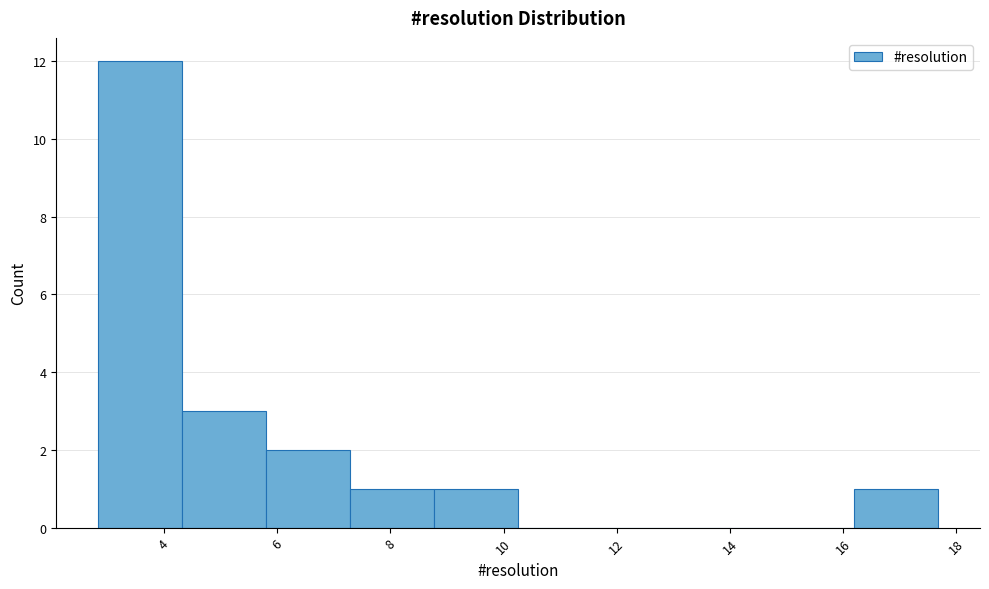

Which range on the x-axis has the tallest bar?

2.8 to 4.4